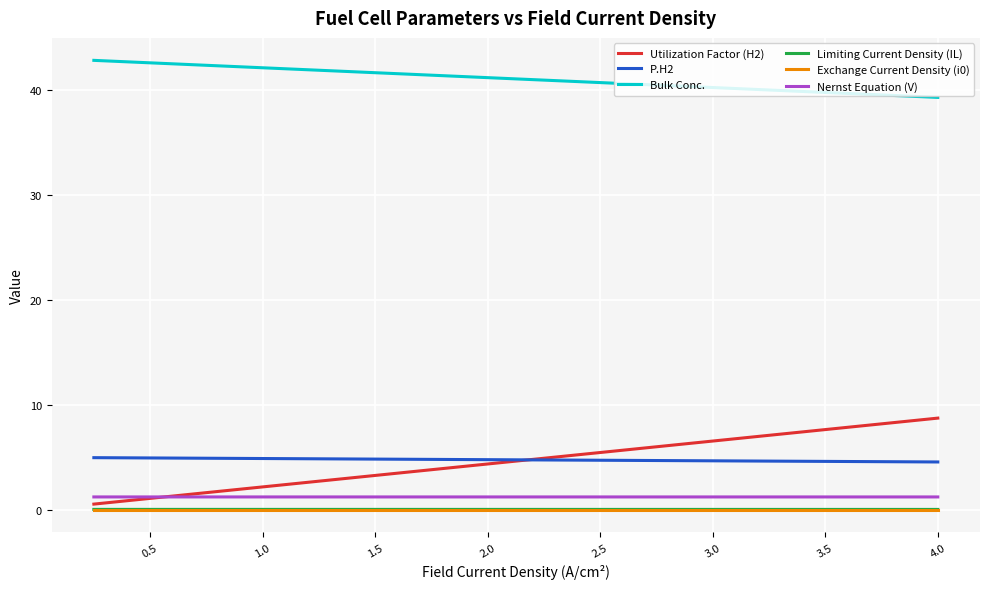

Which series has the largest range (max minus min)?

Utilization Factor (H2)